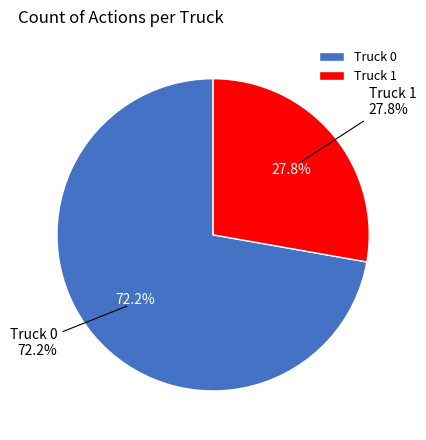

What portion of the pie excludes Truck 1?

72.2%